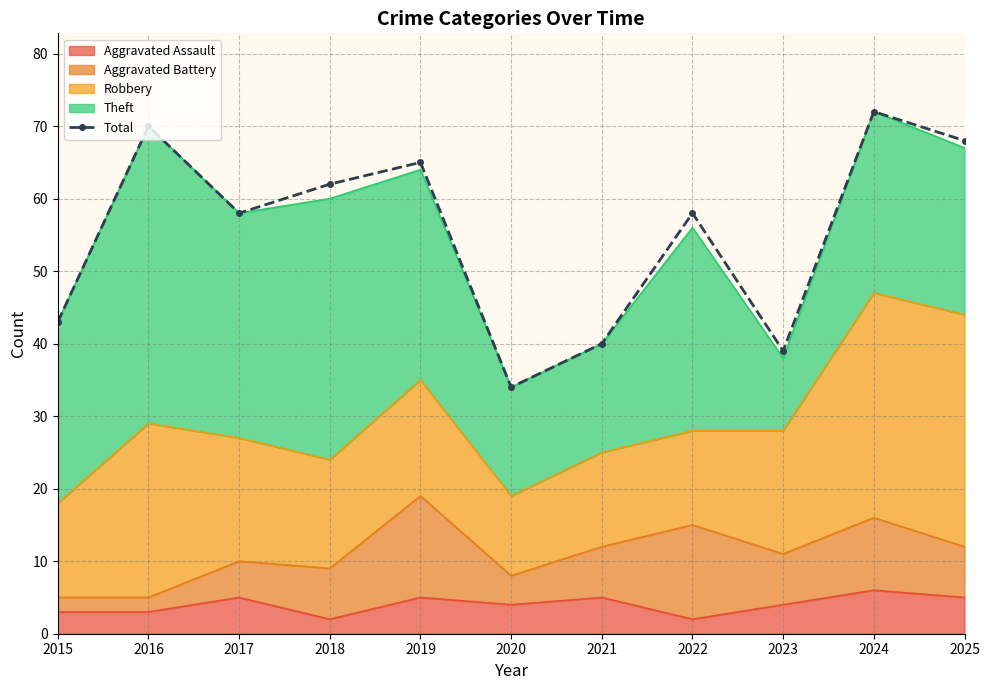

What is the smallest value displayed?

34